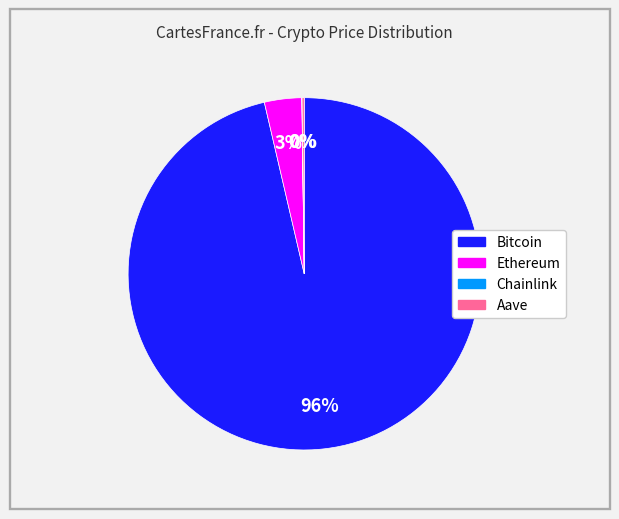

Does Bitcoin account for over 50% of the chart?

Yes